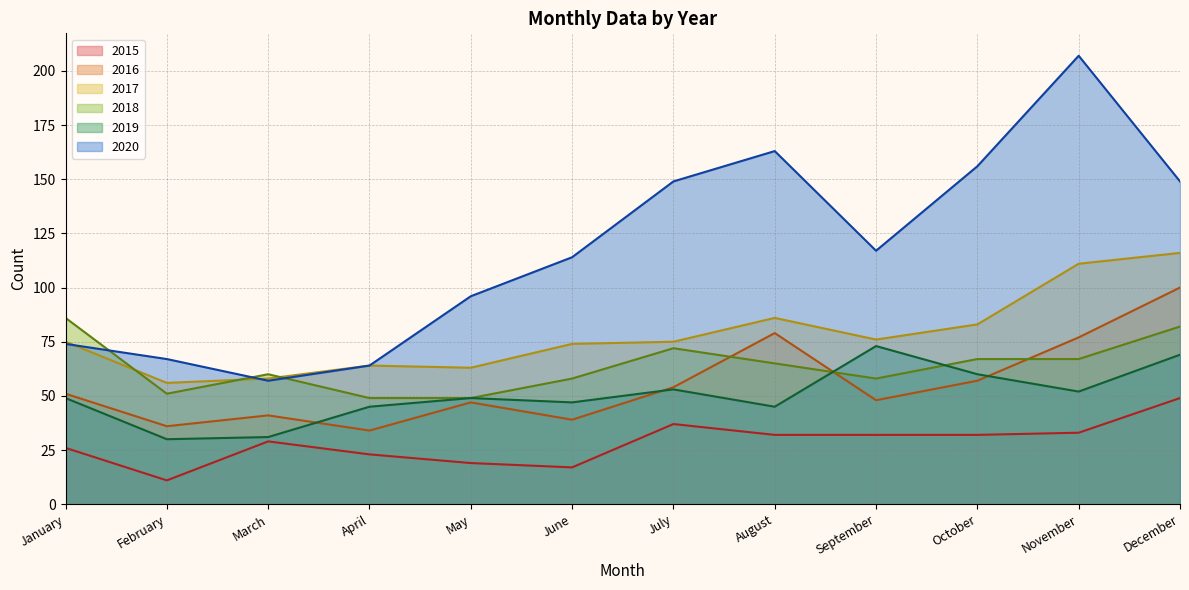

Where does the 2016 series first go above 51?

July